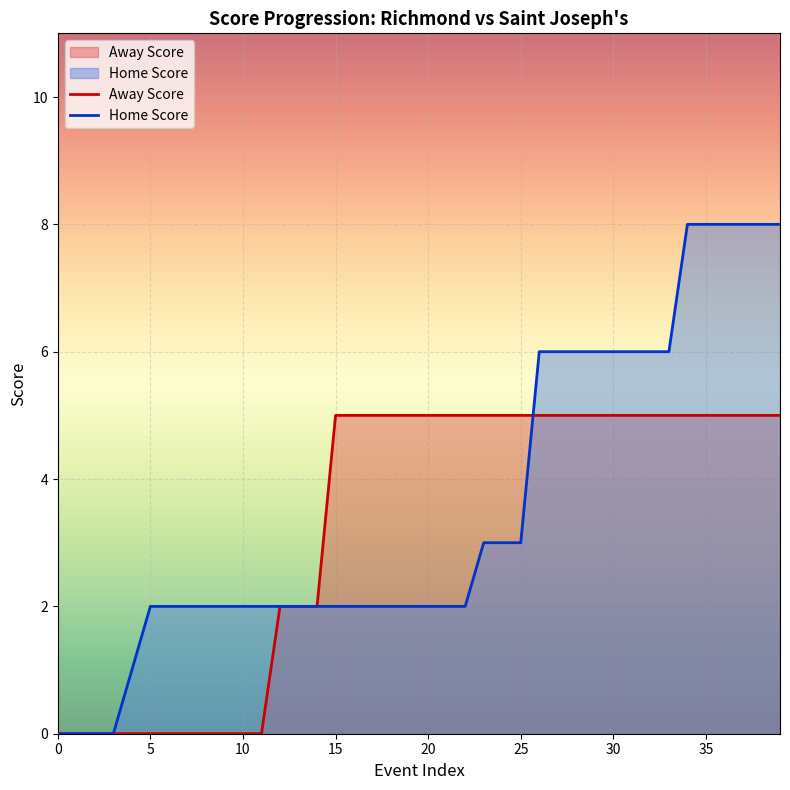

How many lines are shown in the chart?

2